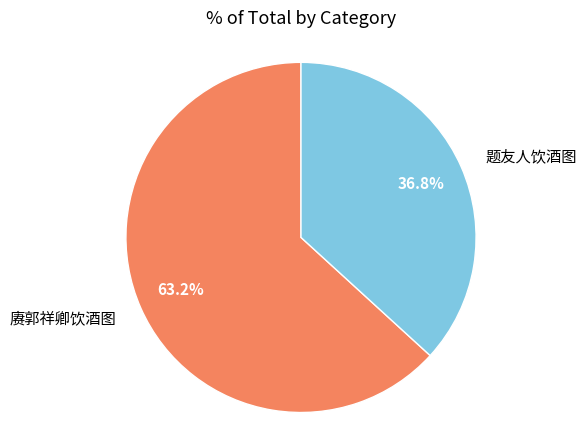

Which slice is the largest?

赓郭祥卿饮酒图